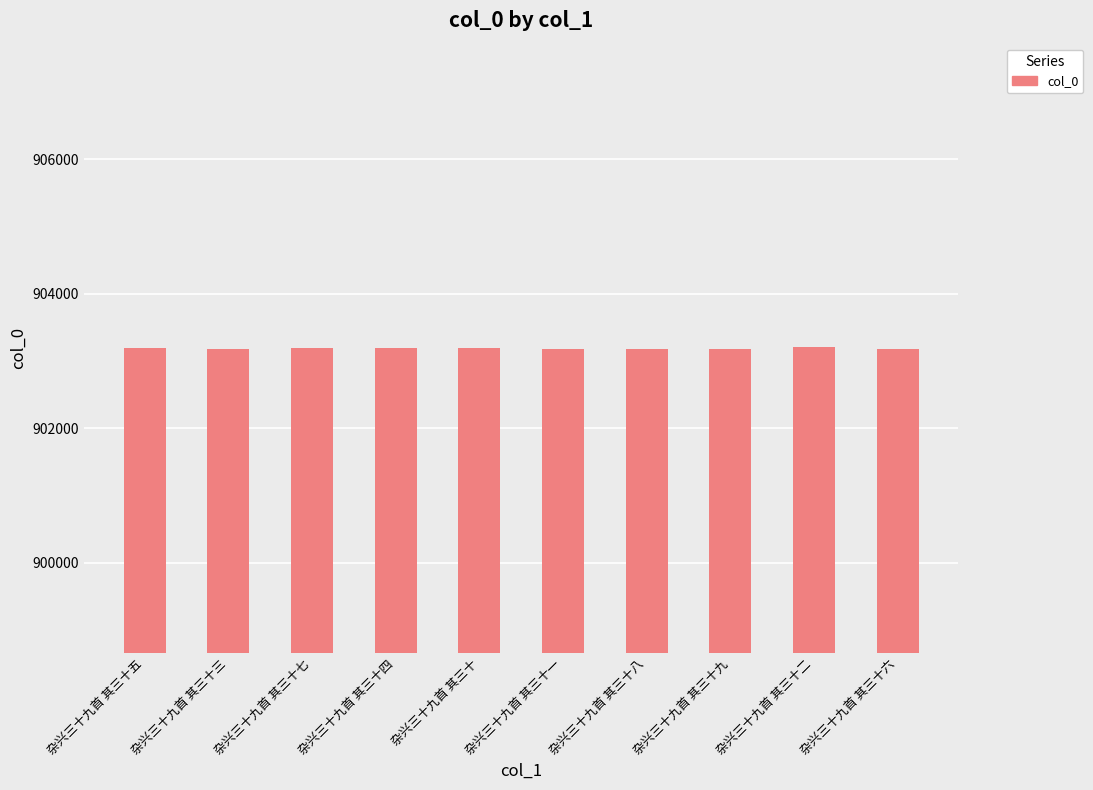

What is the label of the 7th bar from the left?

杂兴三十九首 其三十八